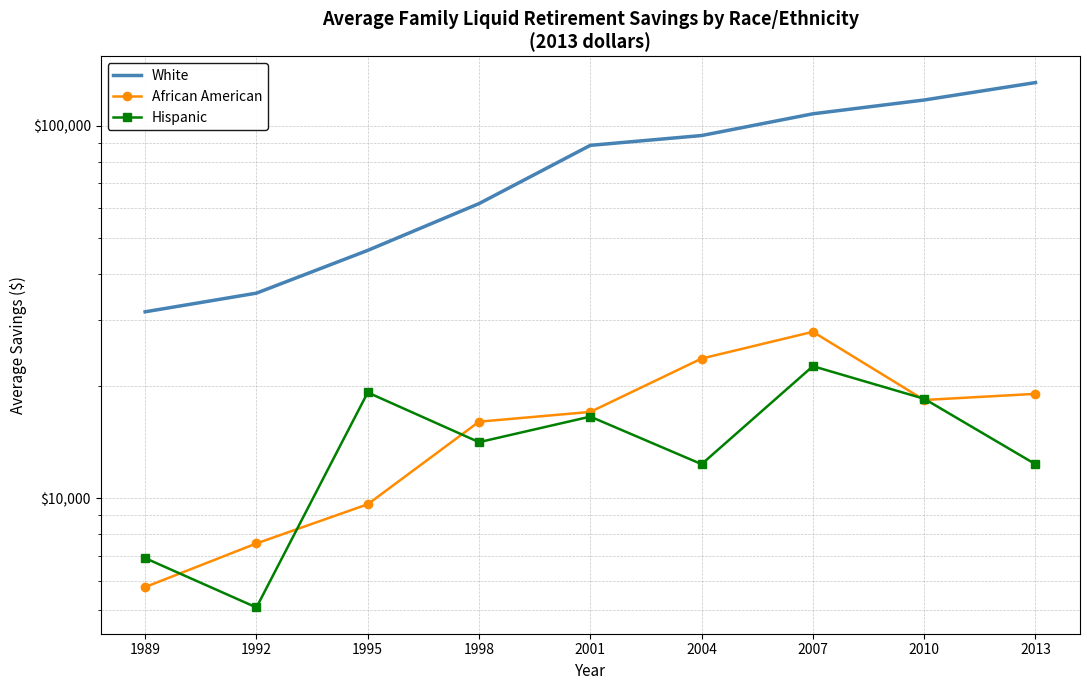

Where is Hispanic nearest to the value 13843?

1998